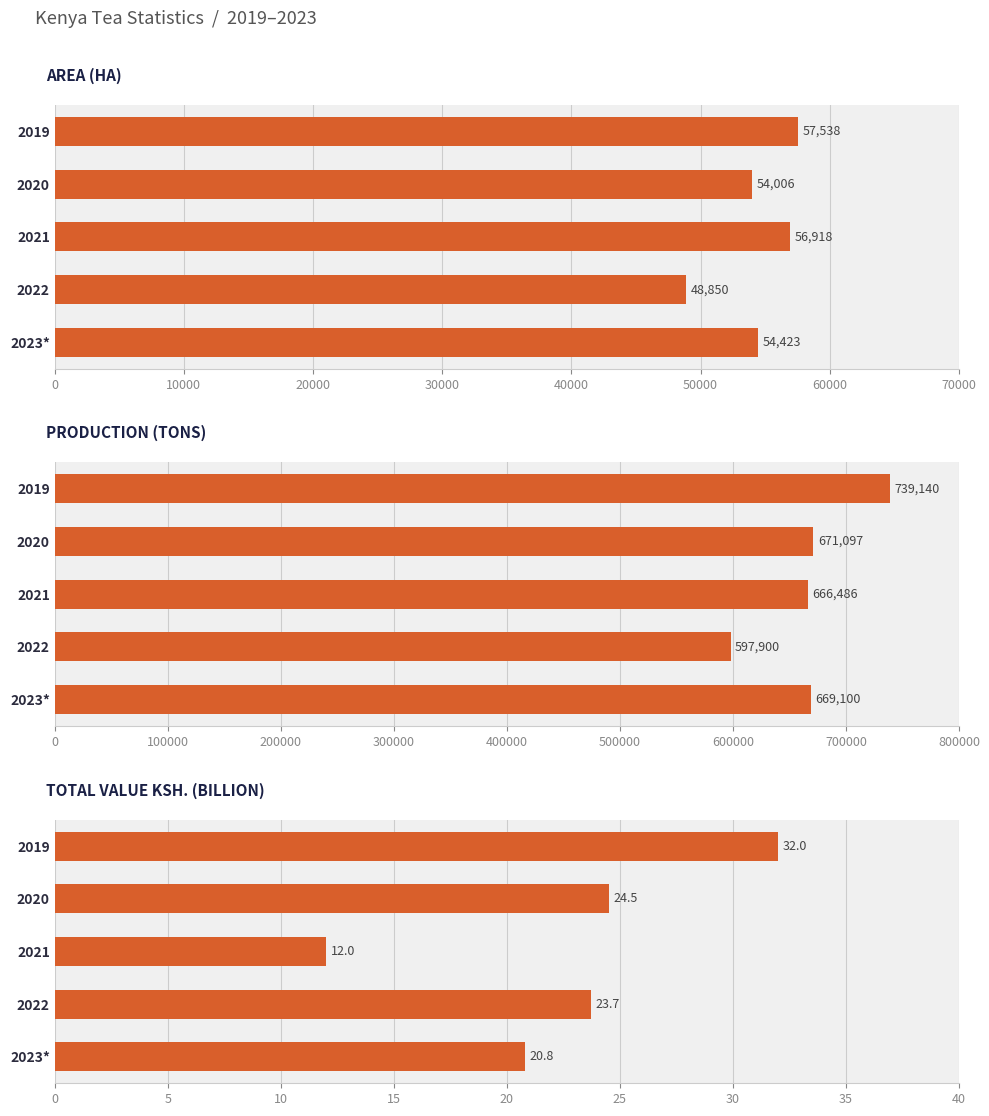

Is it true that Area (ha) equals 12922.4 at 2020?

False